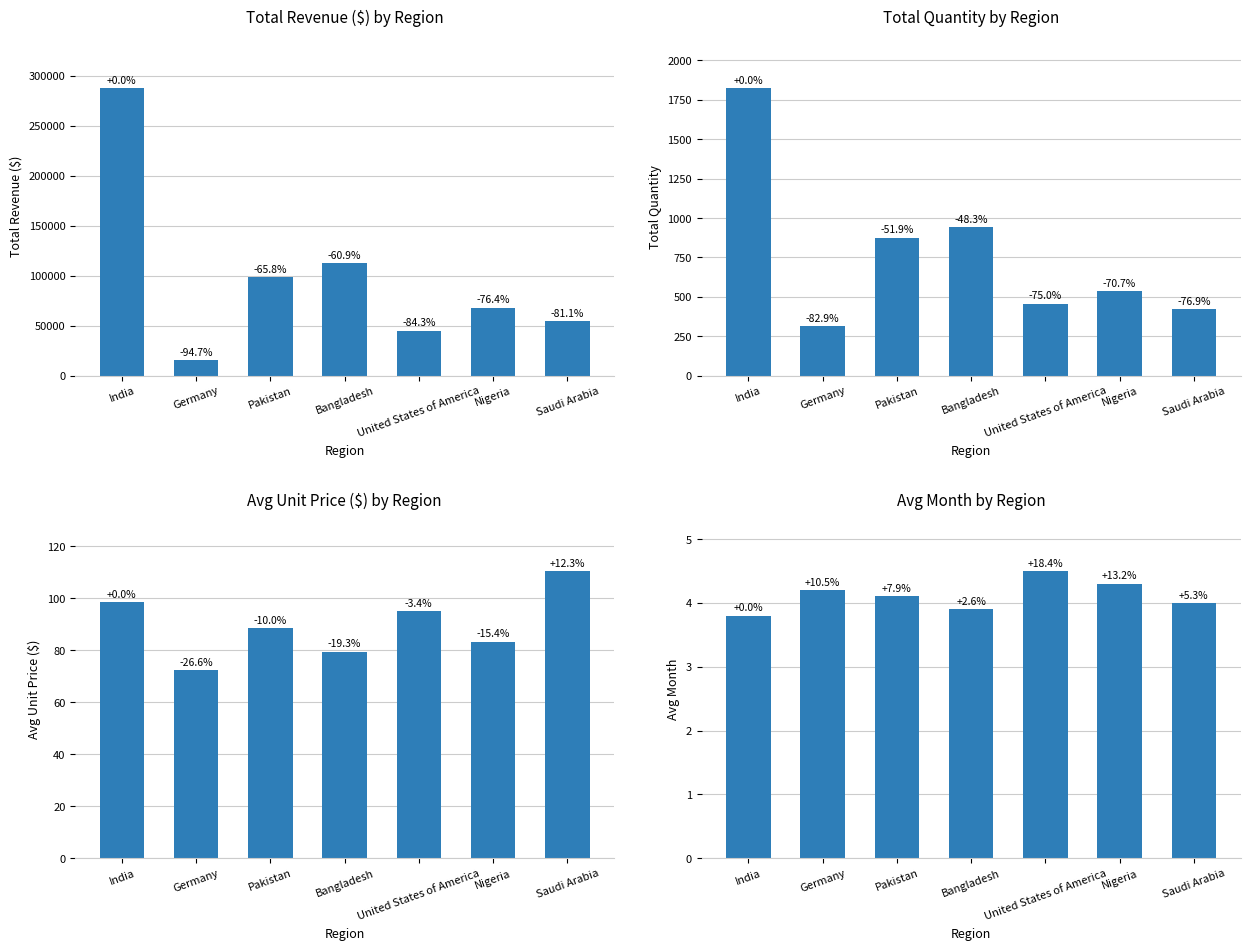

What is the sum of the Total Quantity values at India and Saudi Arabia?

2244.0